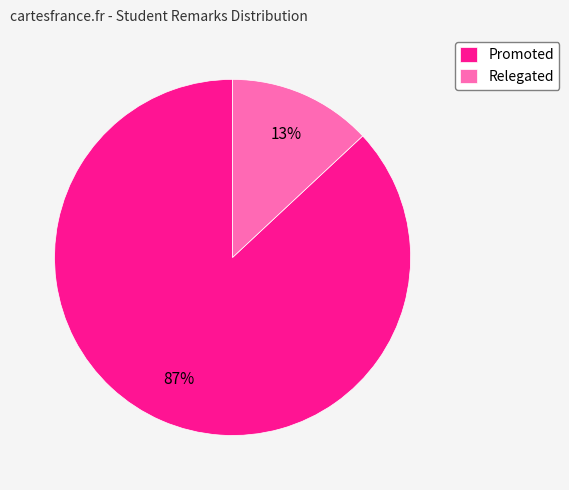

Is it true that Relegated is 13% of the pie?

True